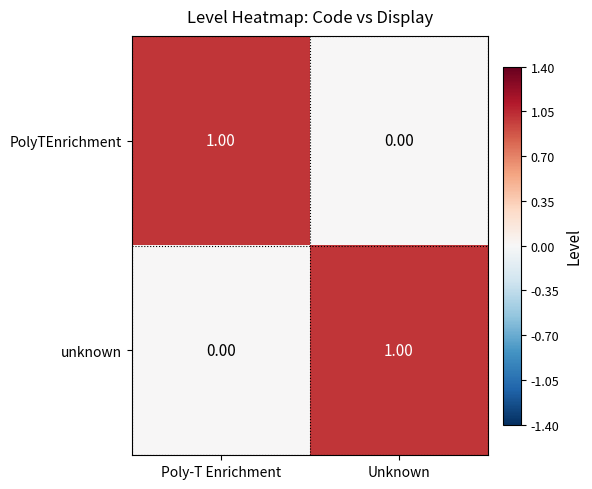

At which label does PolyTEnrichment reach its minimum?

Unknown